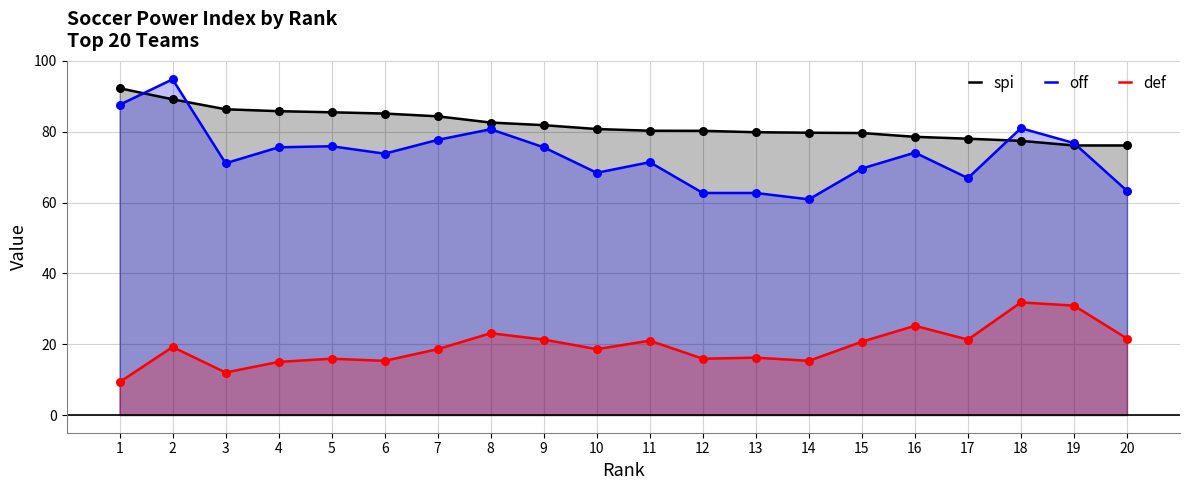

What is the total value across all series at 7?

180.6